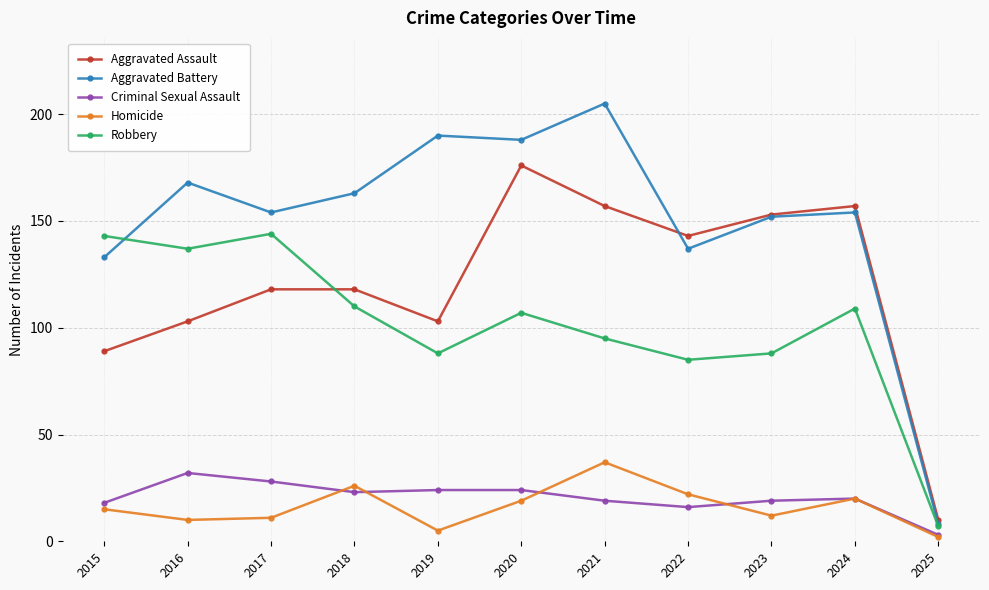

What is the total value across all series at 2023?

424